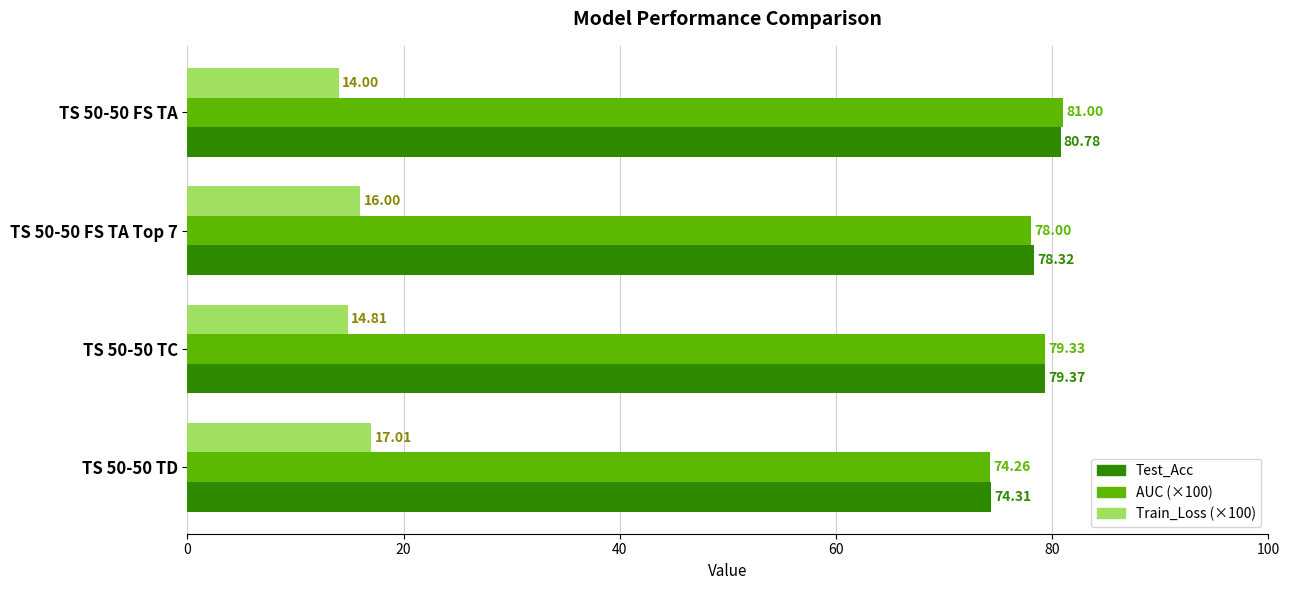

Which series changed the most between TS 50-50 TC and TS 50-50 TD?

AUC (×100)